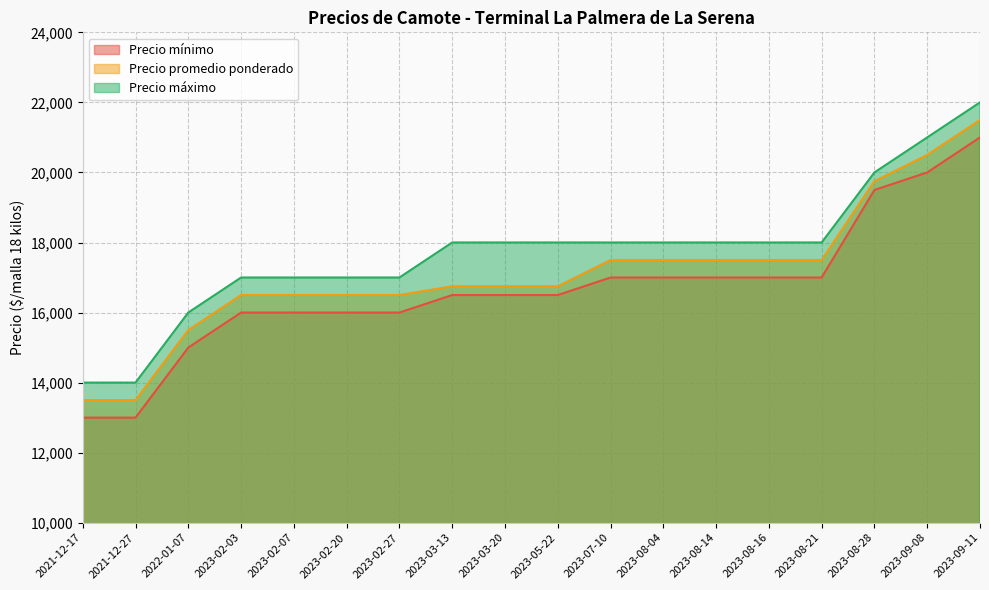

What is the minimum value shown in the chart?

13000